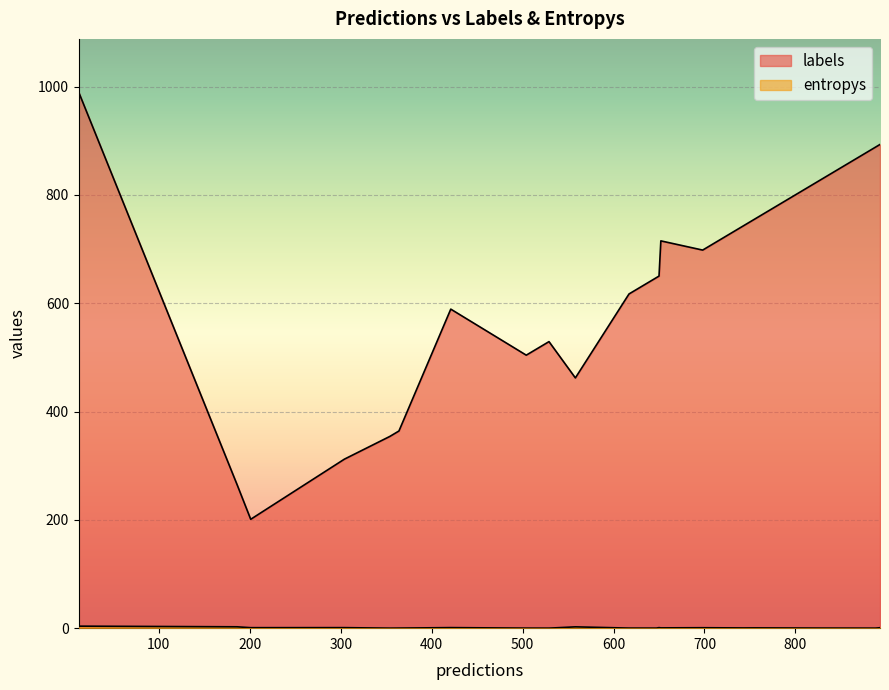

In entropys, how many points are higher than both neighbors (excluding endpoints)?

7